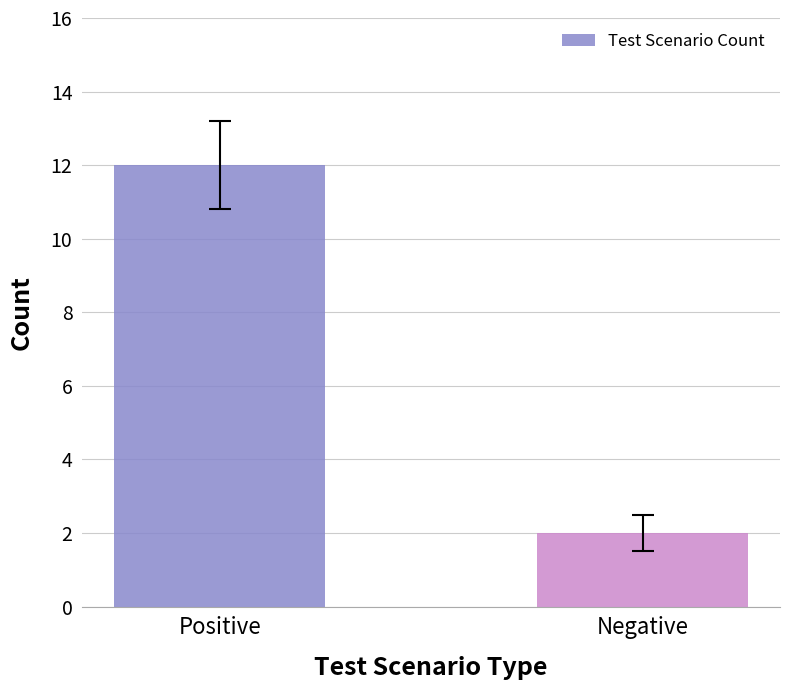

List the labels in order of value, smallest first.

Negative, Positive